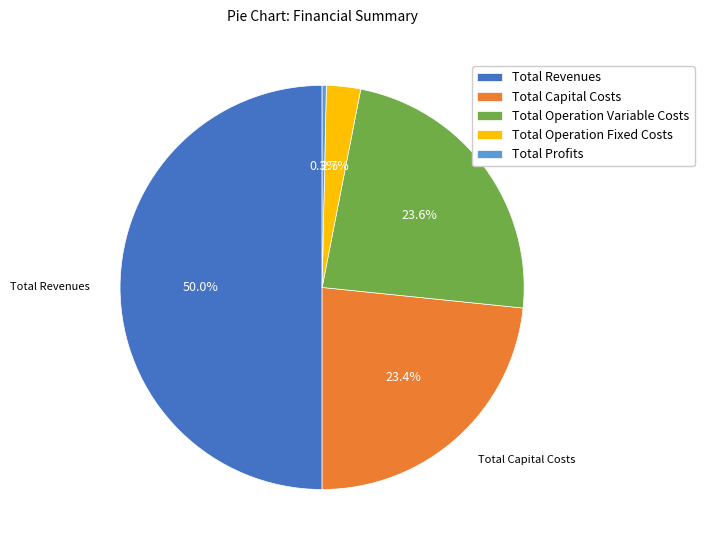

To the nearest percent, what is the combined percentage of Total Operation Variable Costs and Total Capital Costs?

47%